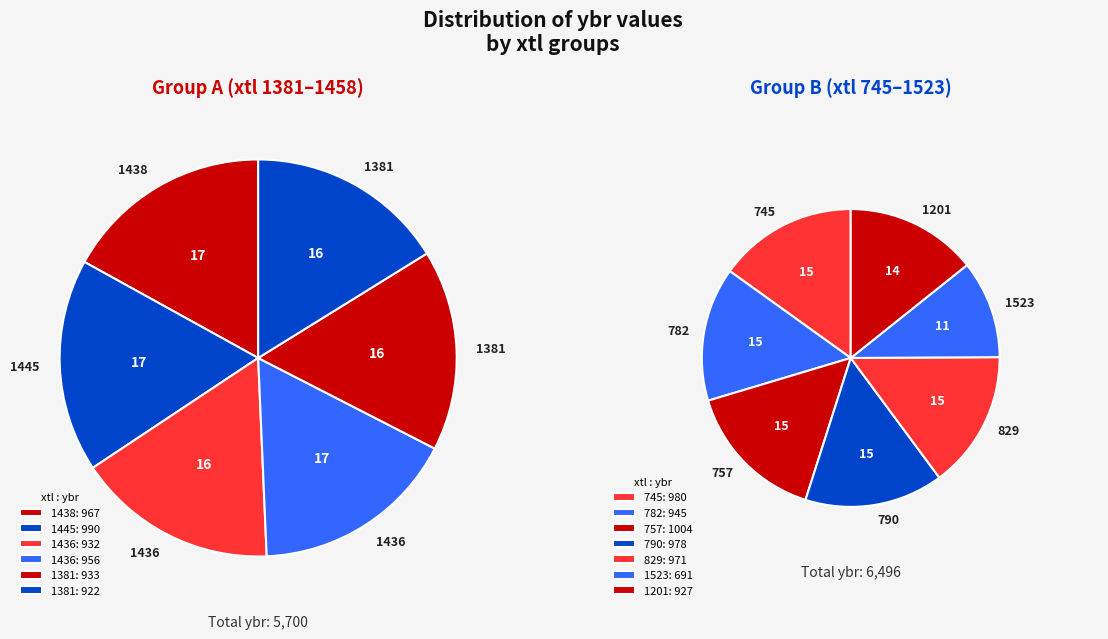

Does 790 account for over 50% of the chart?

No